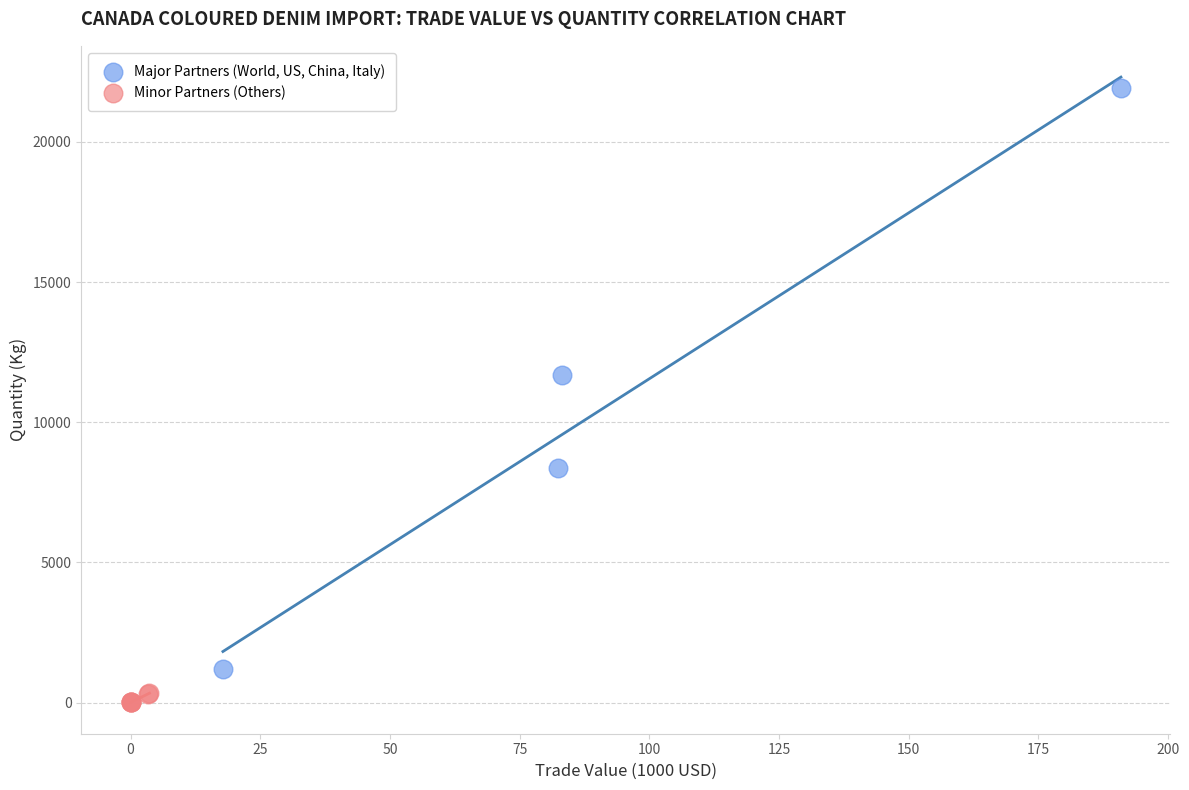

Which series contains the highest Y value?

Major Partners (World, US, China, Italy)